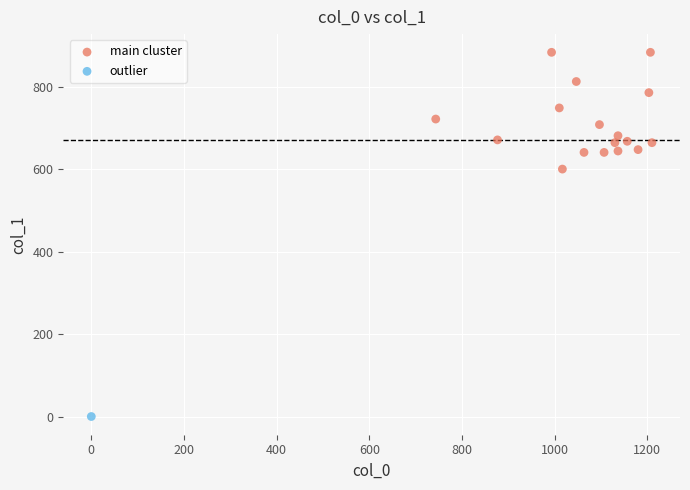

What are all the series names shown in the legend?

main cluster, outlier